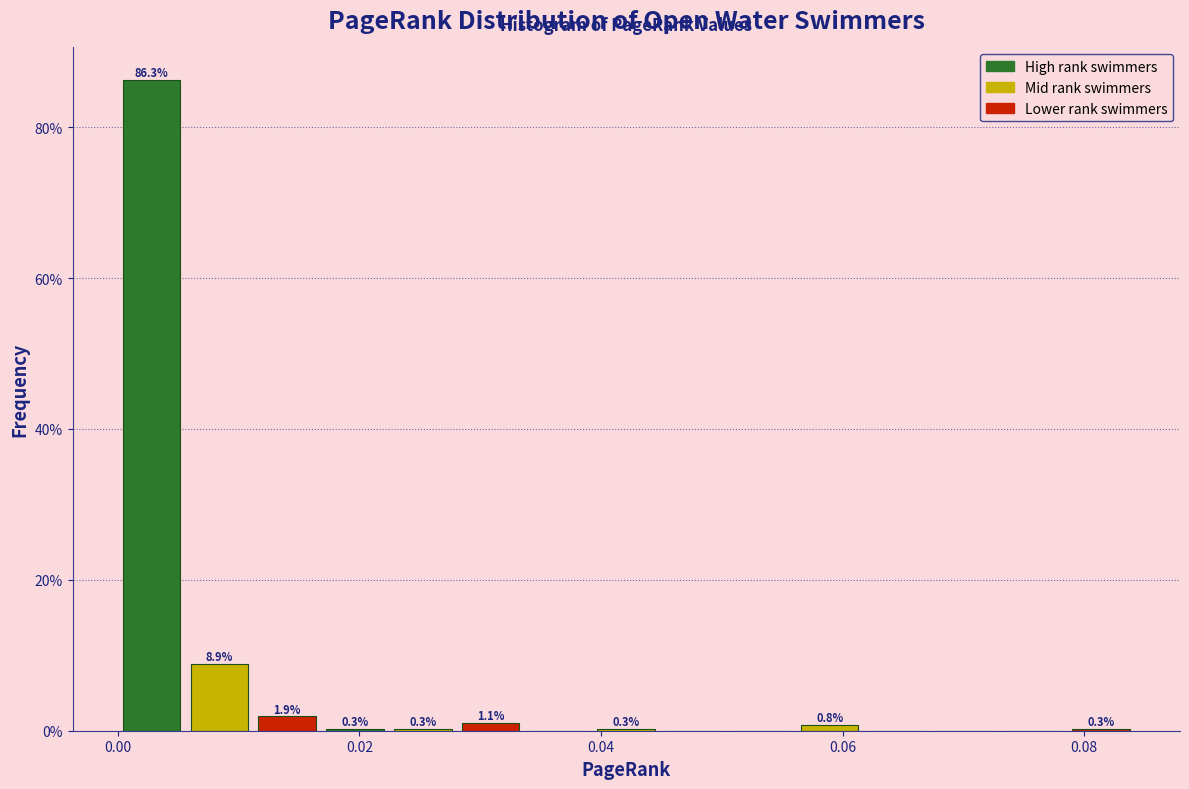

Read against the x-axis, roughly where is the centre of the tallest bar?

0.002